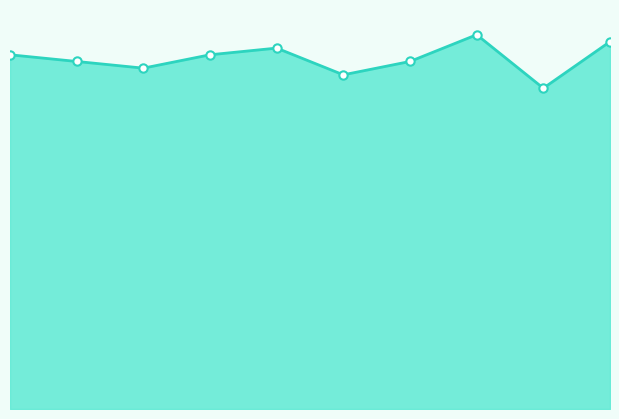

Reading right to left, list all the values displayed in this chart.

1.0	0.8	1.0	0.9	0.9	0.9	0.9	0.9	0.9	0.9